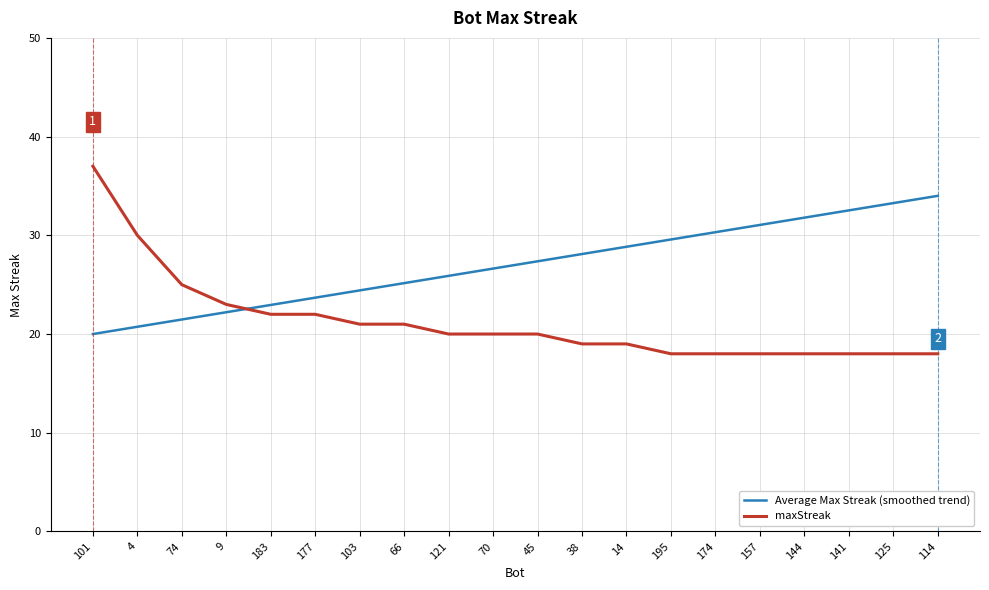

True or false: Average Max Streak (smoothed trend) and maxStreak cross at least once.

True